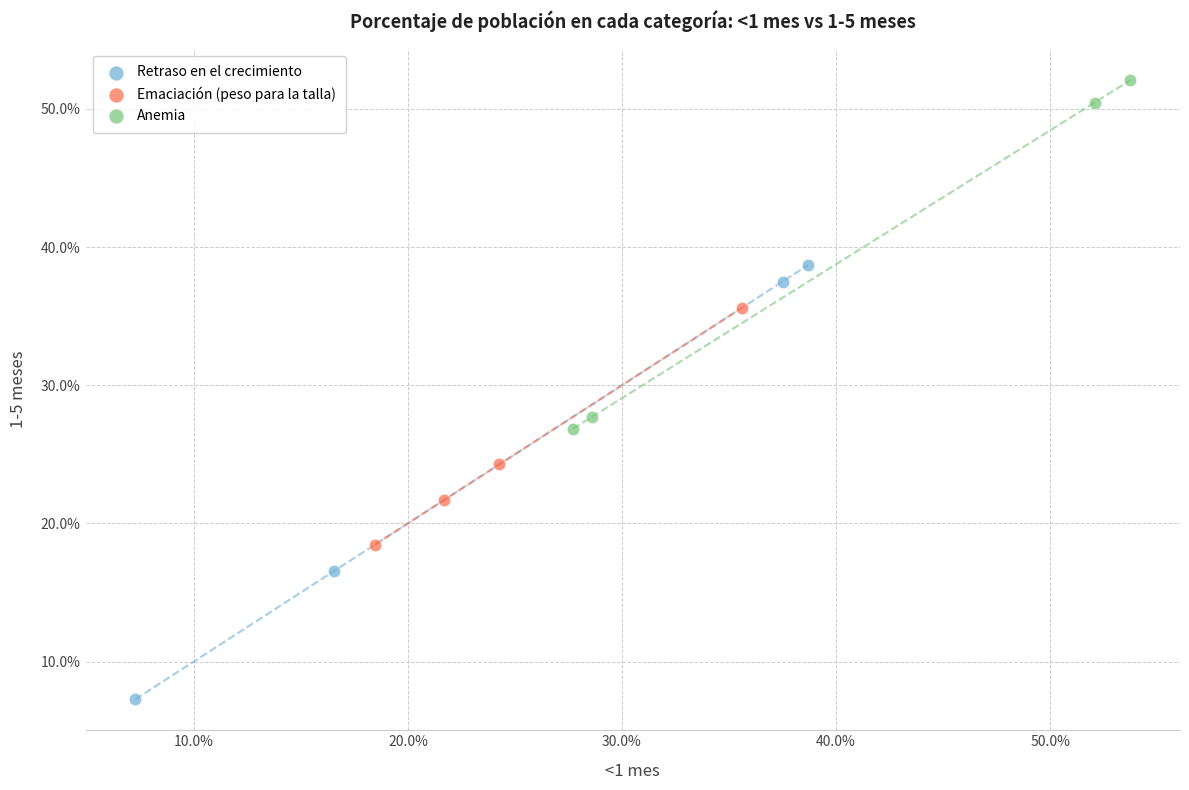

What are all the series names shown in the legend?

Retraso en el crecimiento, Emaciación (peso para la talla), Anemia